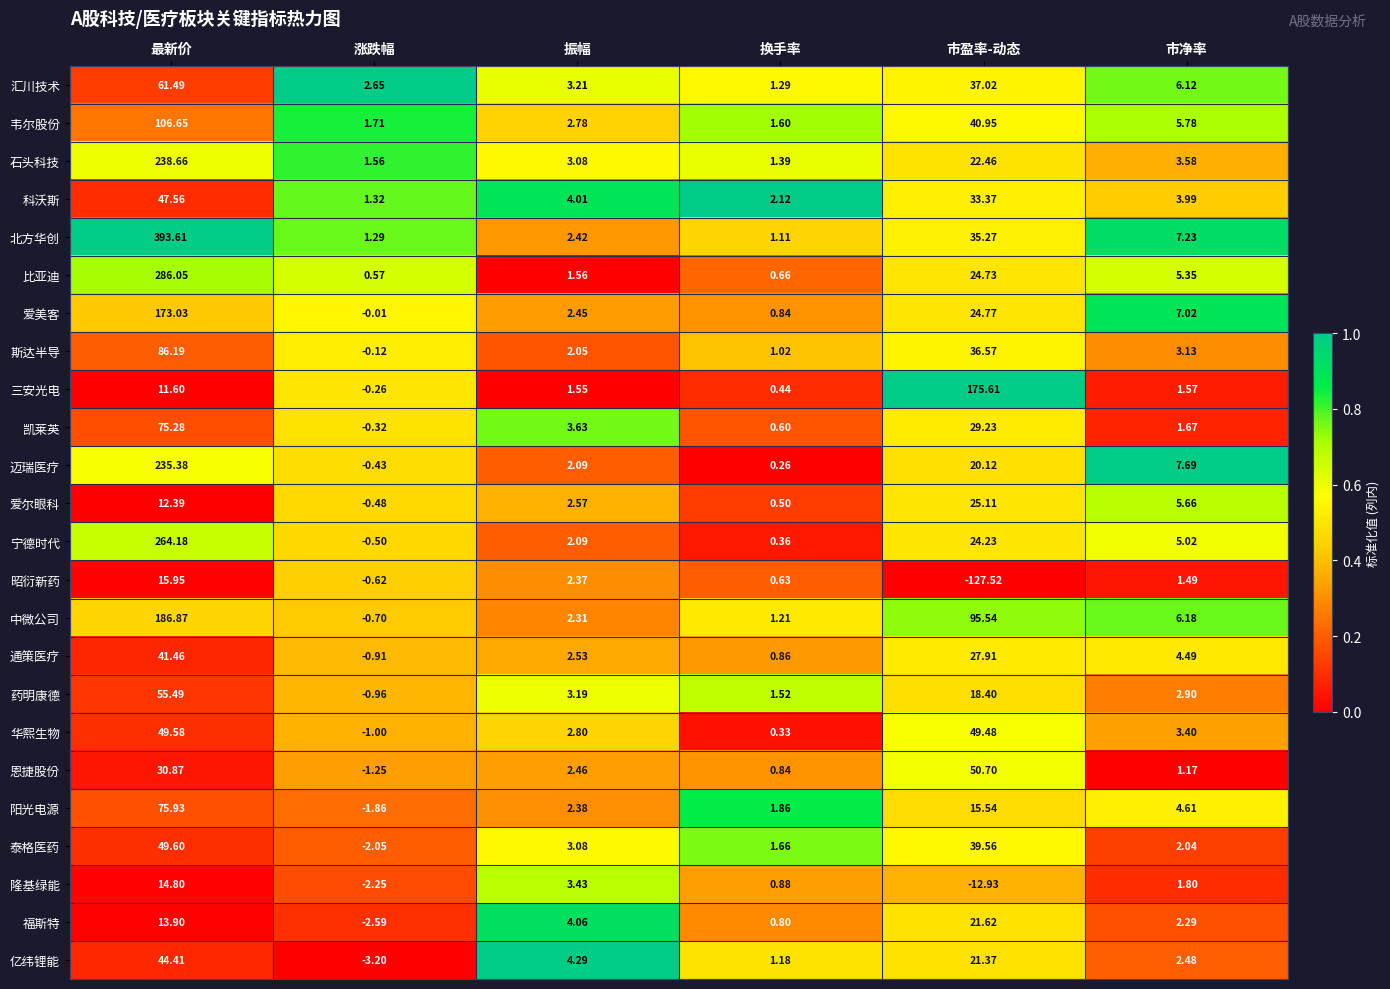

Which series changed the most between 振幅 and 换手率?

福斯特